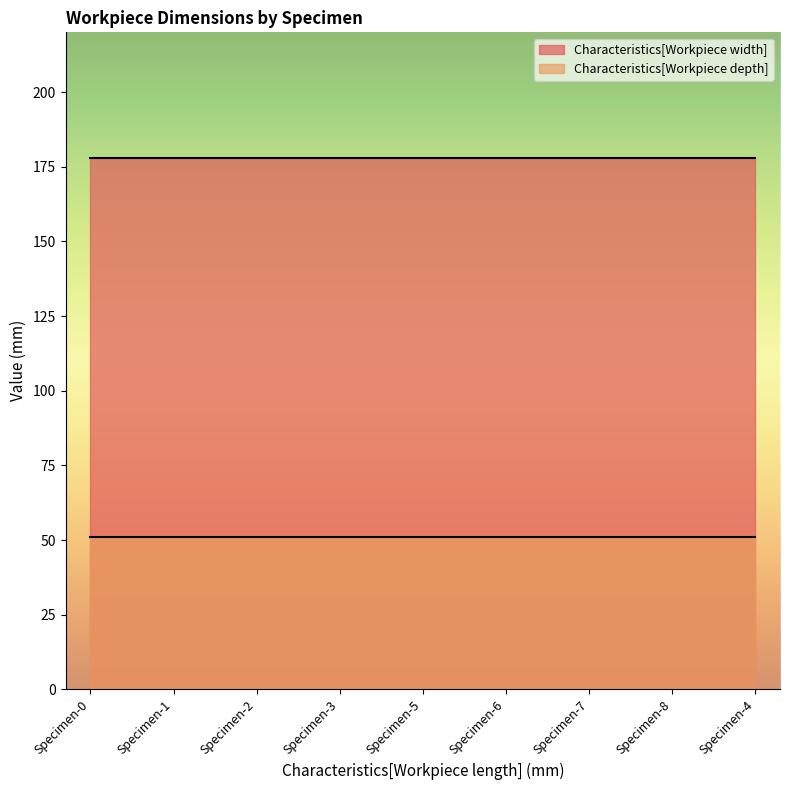

Reading left to right, list all the values displayed in this chart.

Characteristics[Workpiece width]: Specimen-0=178	Specimen-1=178	Specimen-2=178	Specimen-3=178	Specimen-5=178	Specimen-6=178	Specimen-7=178	Specimen-8=178	Specimen-4=178
Characteristics[Workpiece depth]: Specimen-0=51	Specimen-1=51	Specimen-2=51	Specimen-3=51	Specimen-5=51	Specimen-6=51	Specimen-7=51	Specimen-8=51	Specimen-4=51